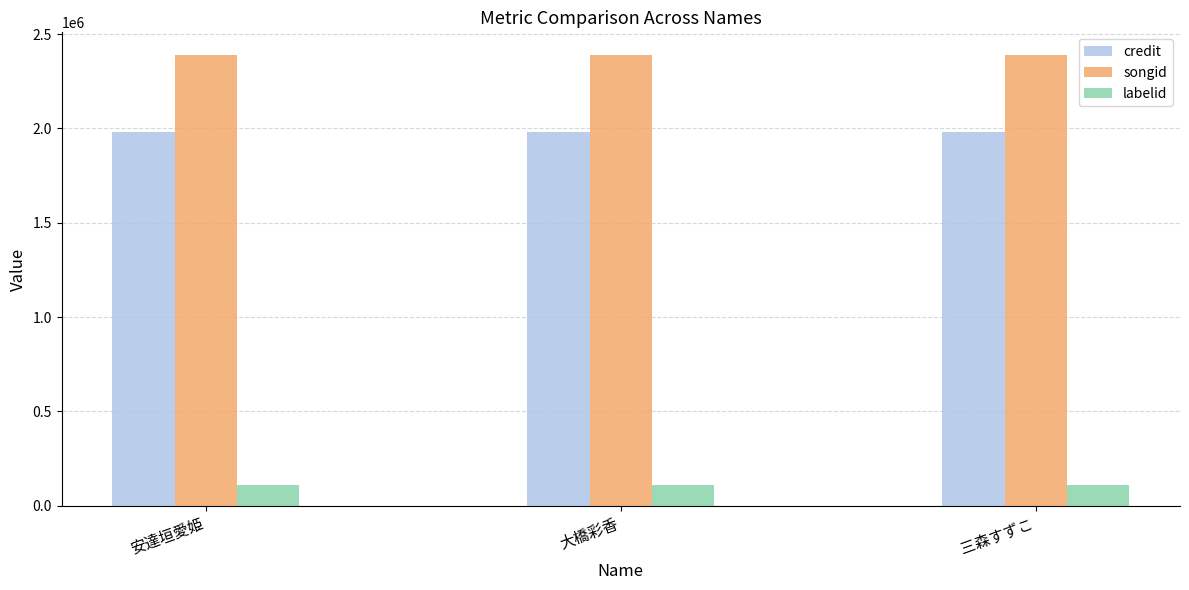

At how many categories does at least one series exceed 930388?

3